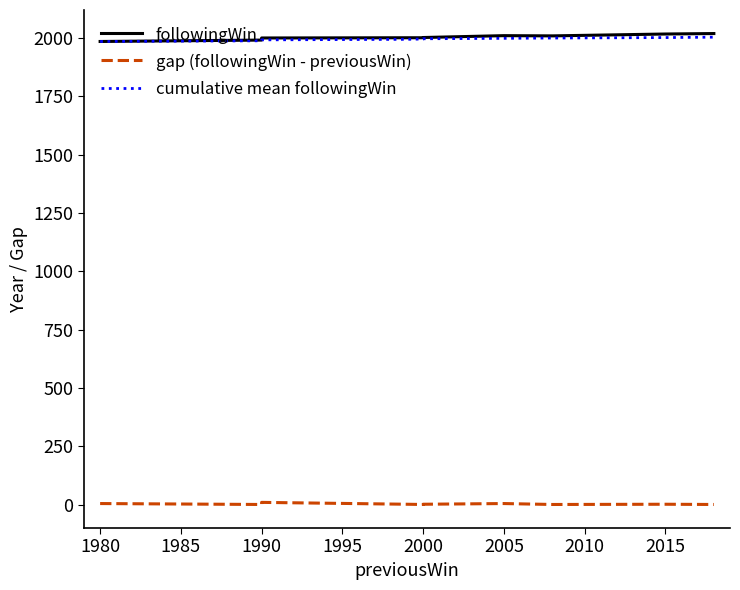

The value of cumulative mean followingWin at 2000 is 1348.5. True or false?

False